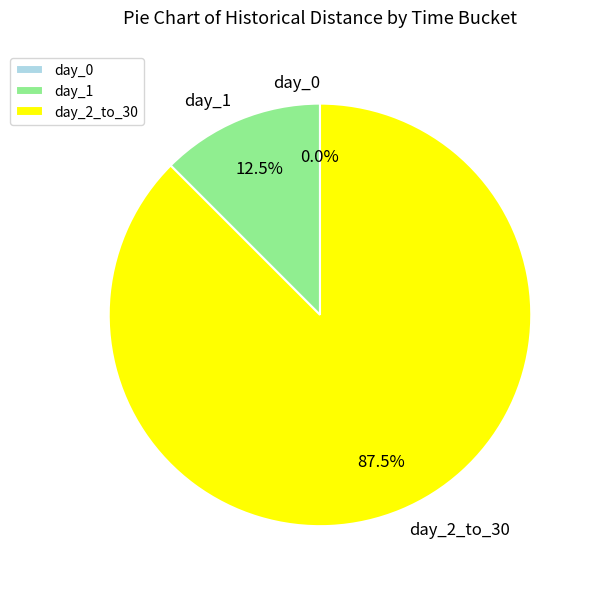

True or false: day_2_to_30 accounts for 88% of the total.

True